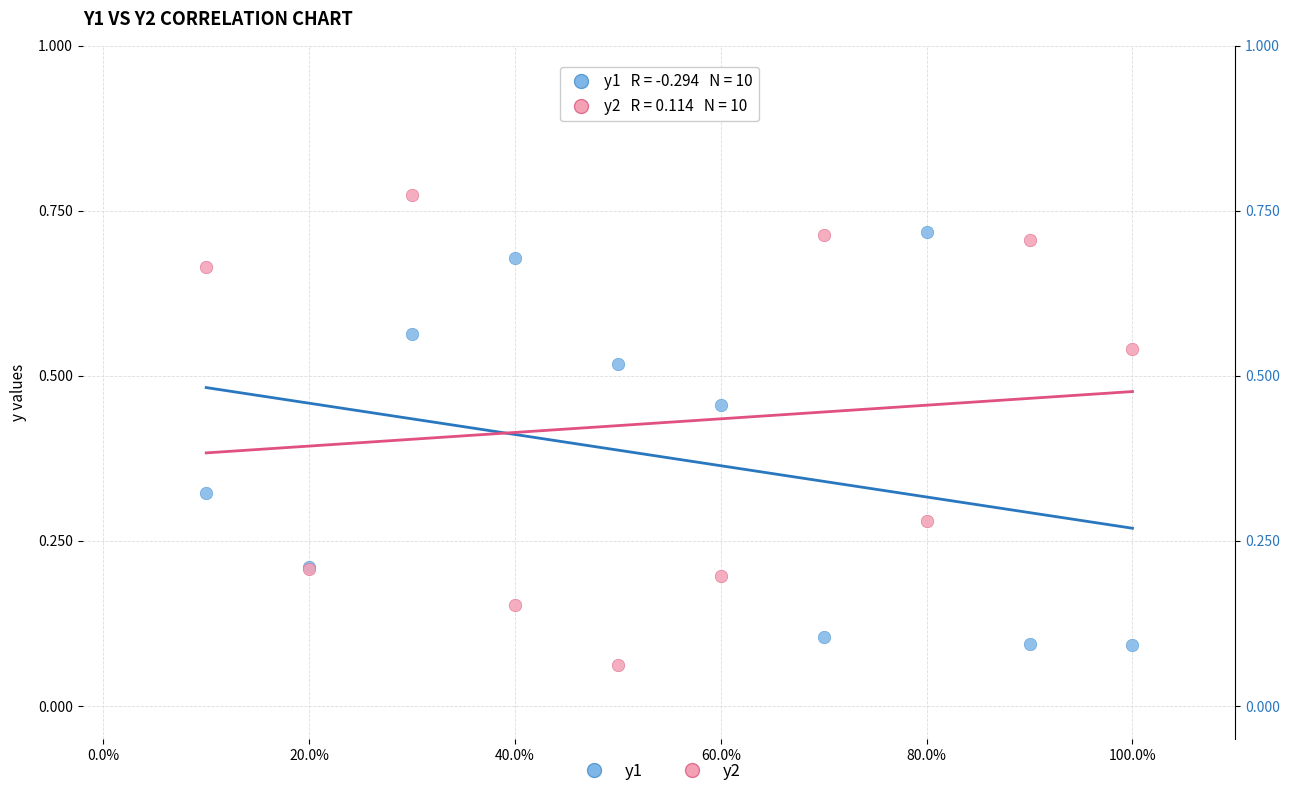

Which series contains the highest Y value?

y2